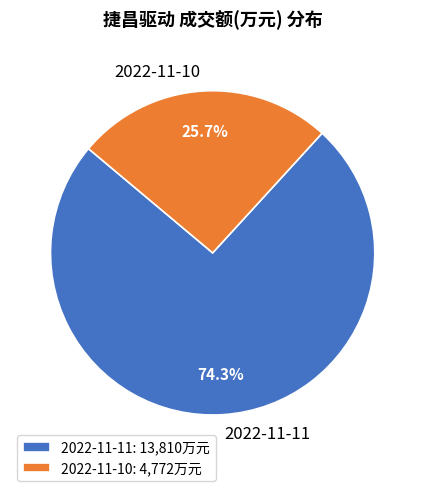

To the nearest percent, what portion does 2022-11-11 represent?

74%